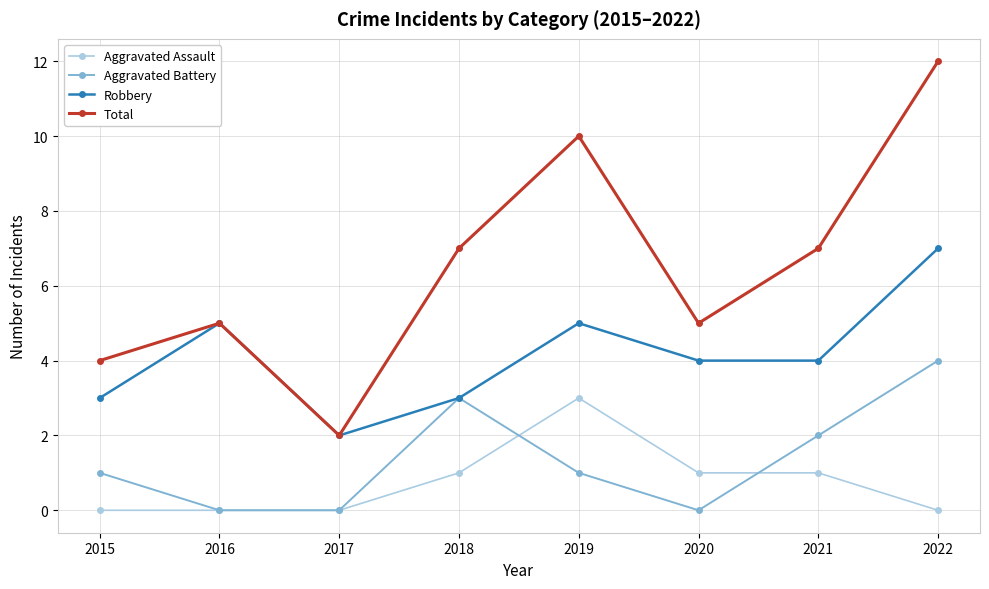

Which category has the lowest value in the Robbery series?

2017